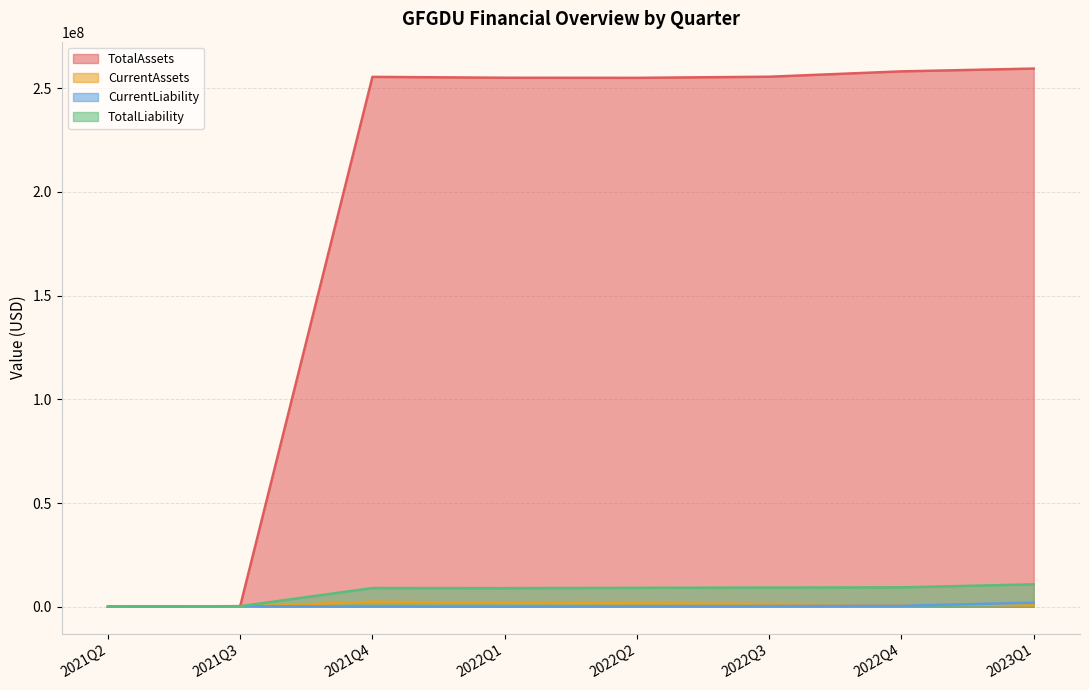

What is the spread (max minus min) of values at 2021Q3?

275481